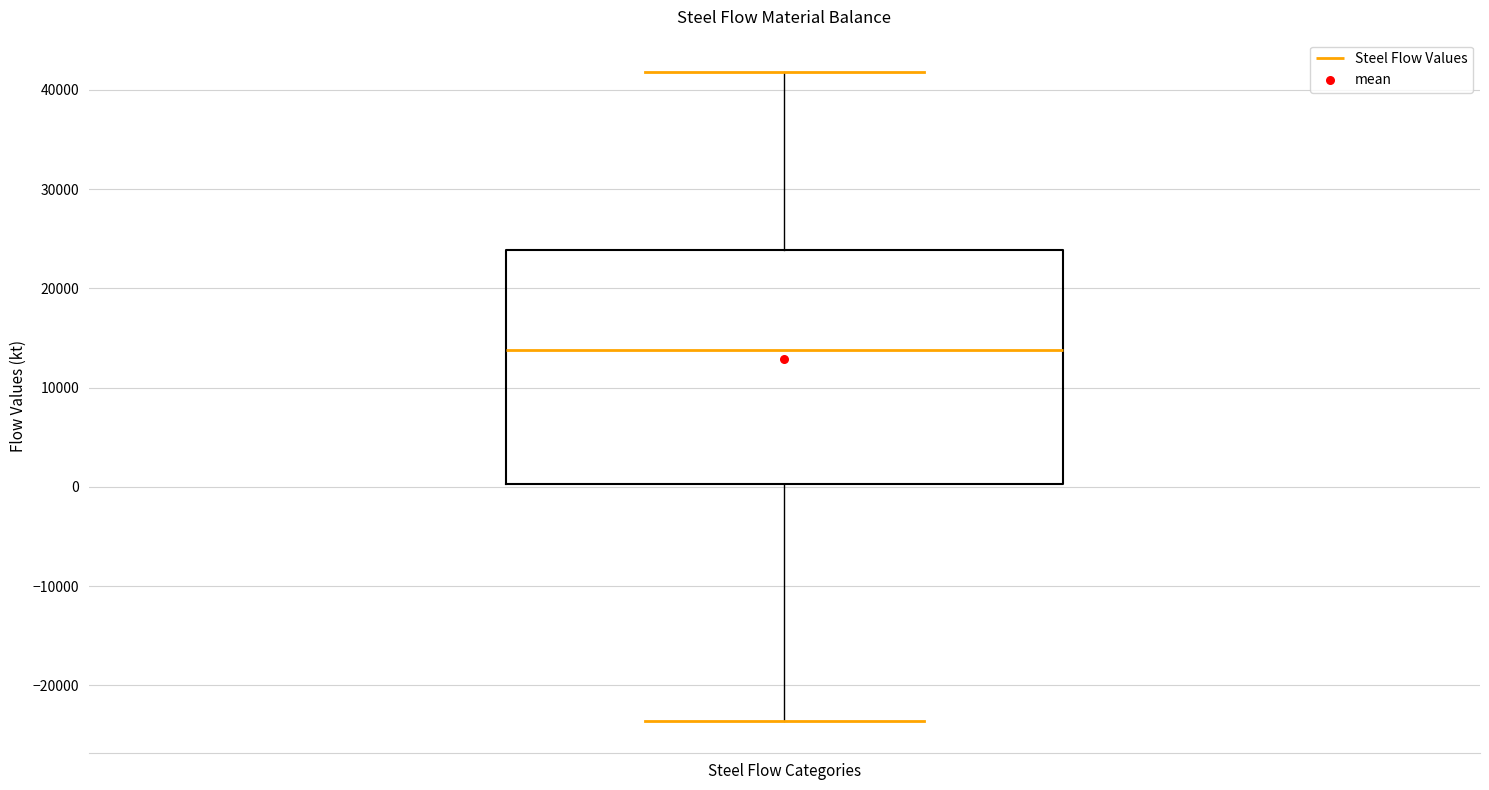

Where does the upper whisker of the box for Steel Flow Categories end on the y-axis? The values are not printed on the chart, so give them approximately, as read against the axis.

42000